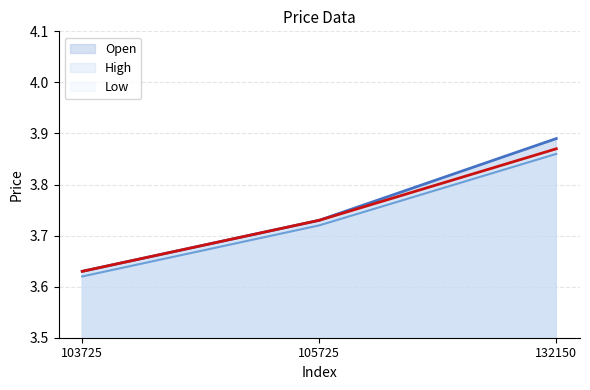

List the series in order of their overall mean, highest first.

Open, Low, High